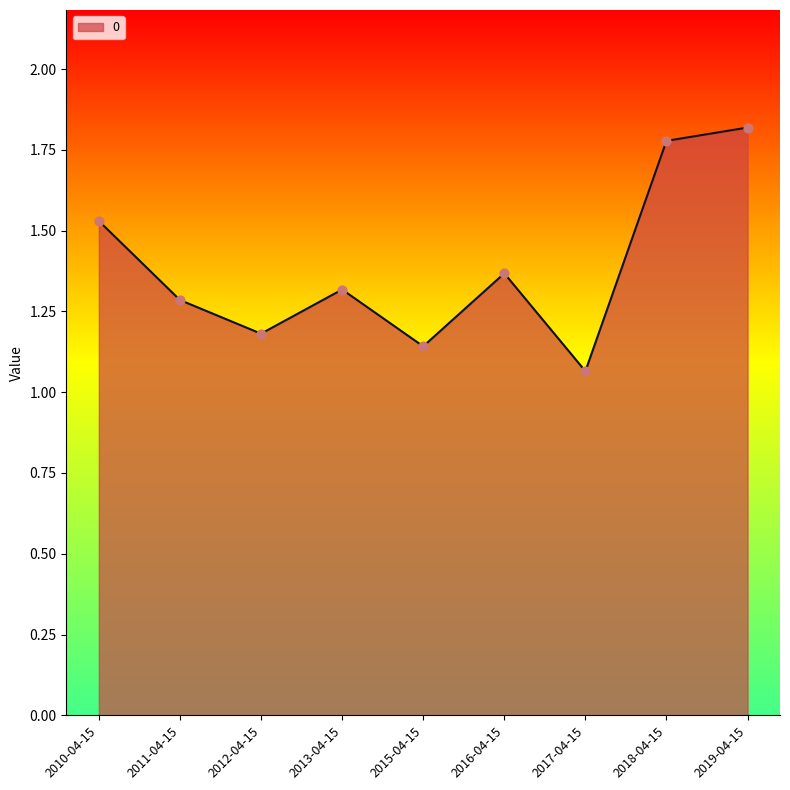

Which has a higher value, 2018-04-15 or 2010-04-15?

2018-04-15